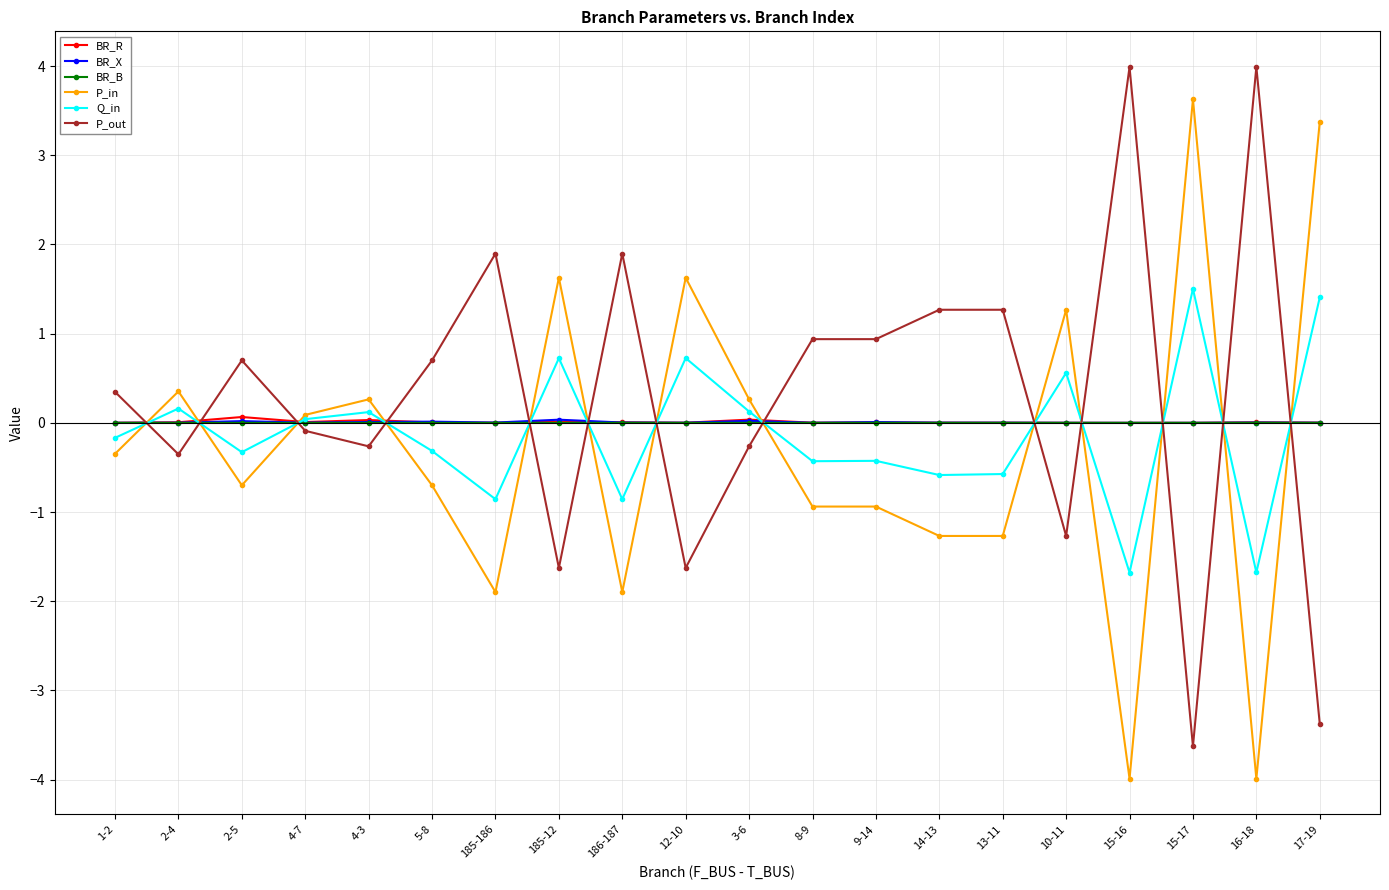

At which category does P_in reach its first local peak?

2-4